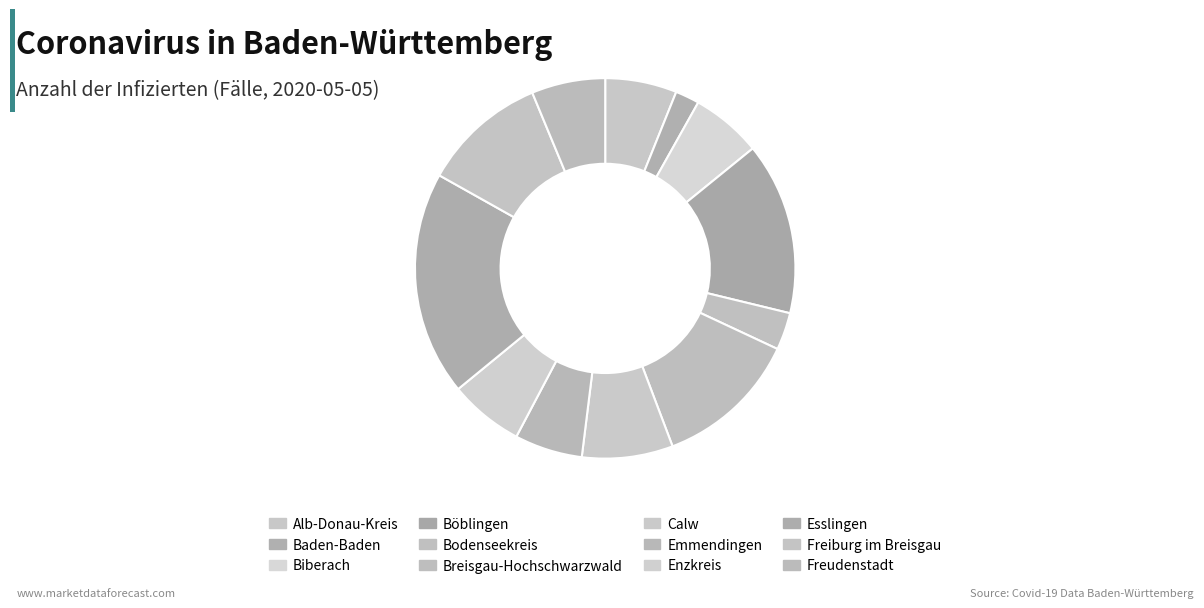

Is Emmendingen the majority of the pie?

No